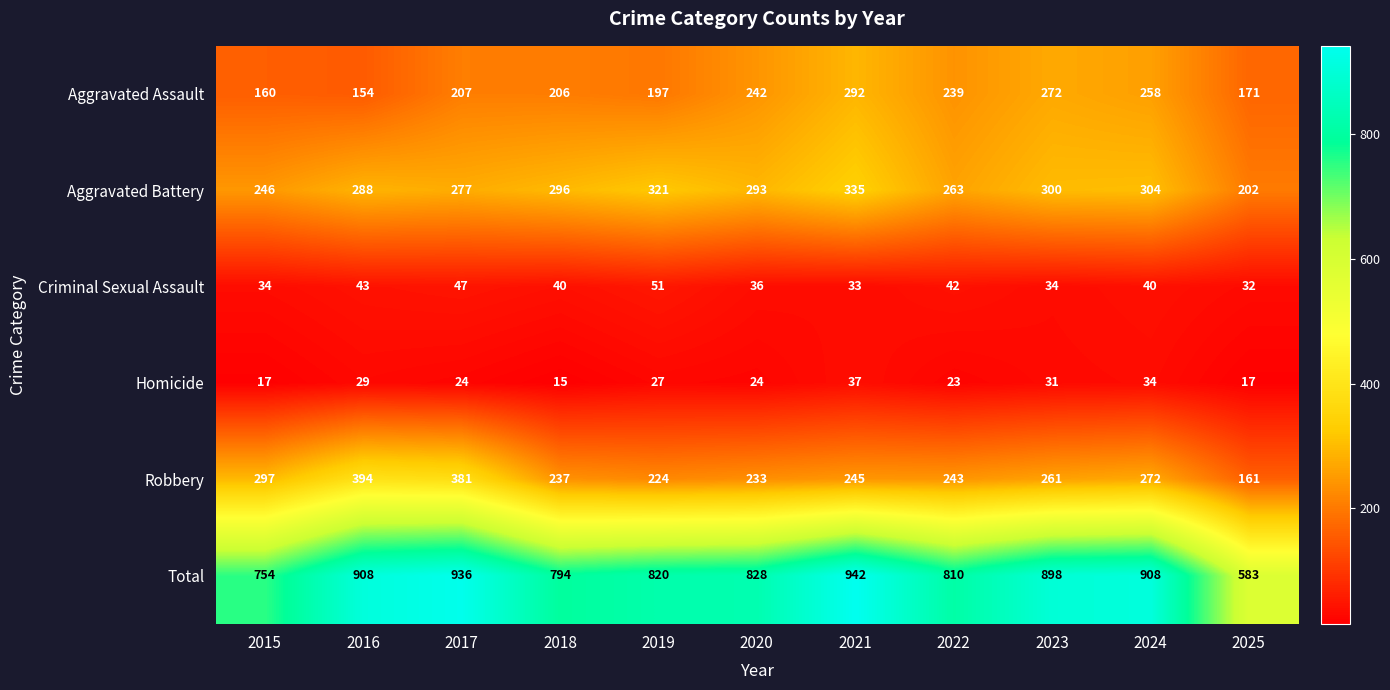

What is the greatest value displayed?

942